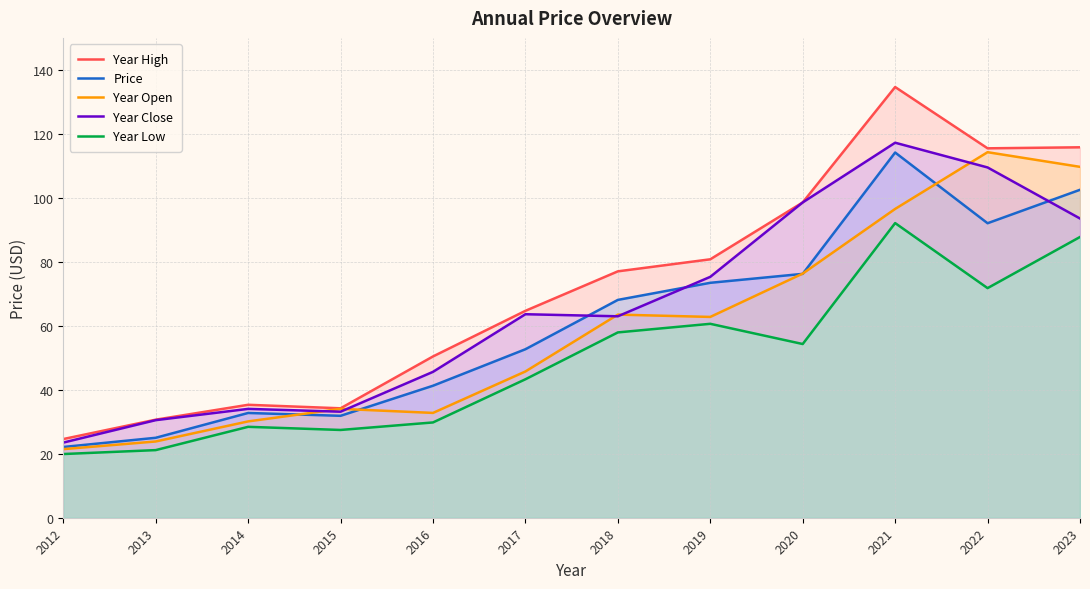

True or false: Year Close and Year High cross at least once.

False